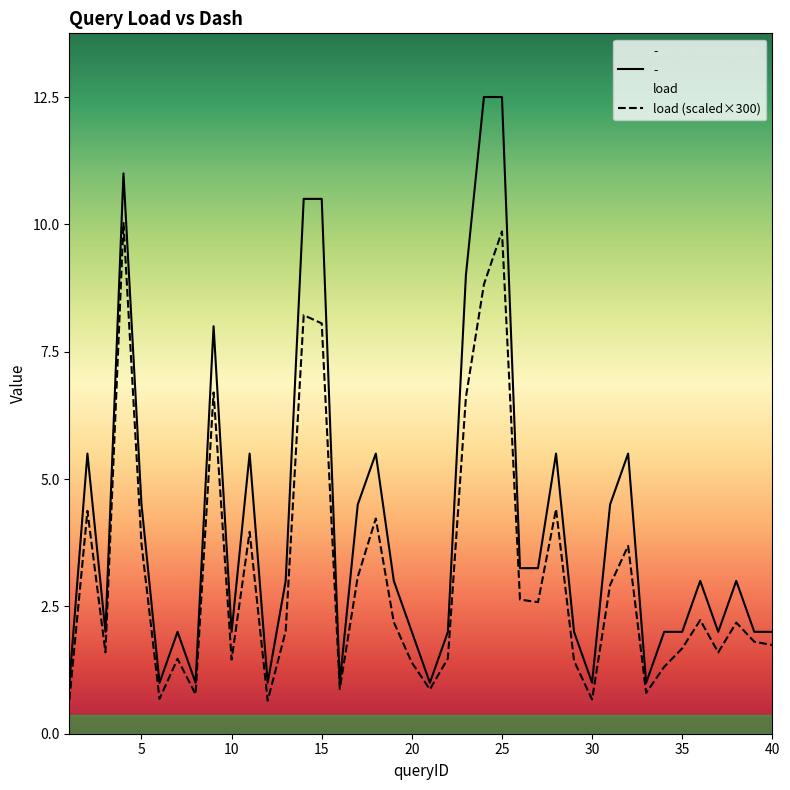

What is the average value of the load series?

3.1